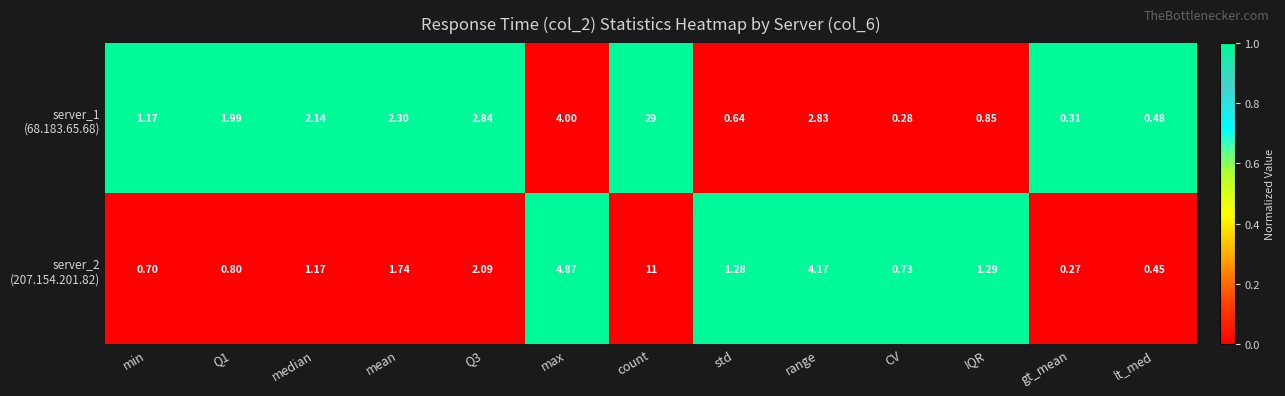

Which label corresponds to the smallest value in the chart?

gt_mean